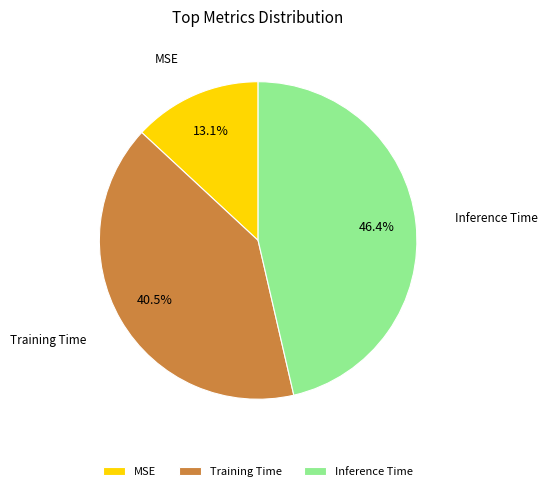

Which slice is the largest?

Inference Time